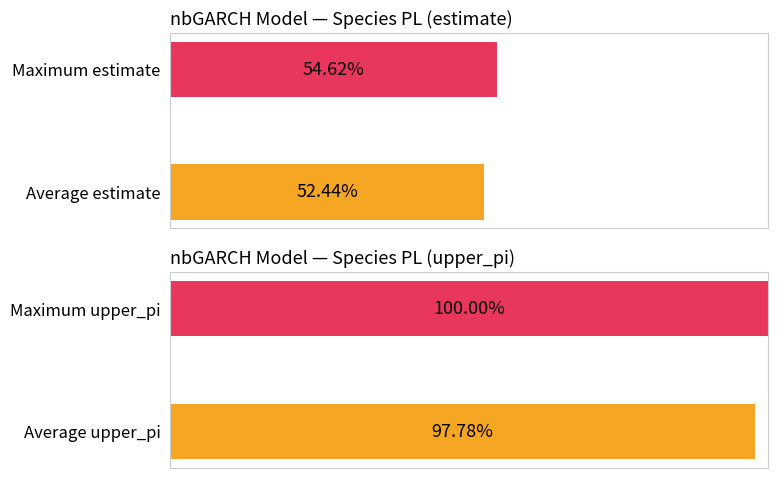

Which series has the largest range (max minus min)?

upper_pi